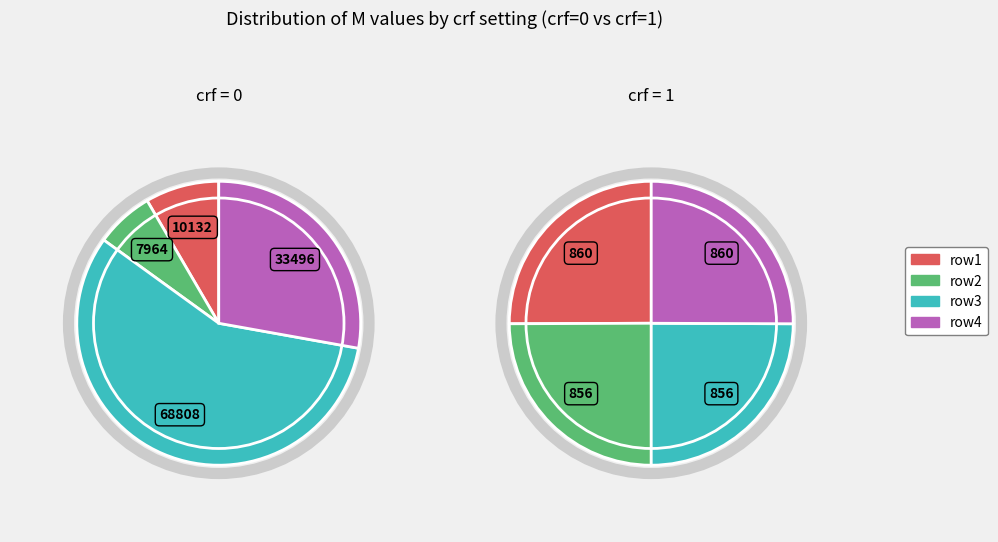

What is the change in value from 0 to 1?

-67948